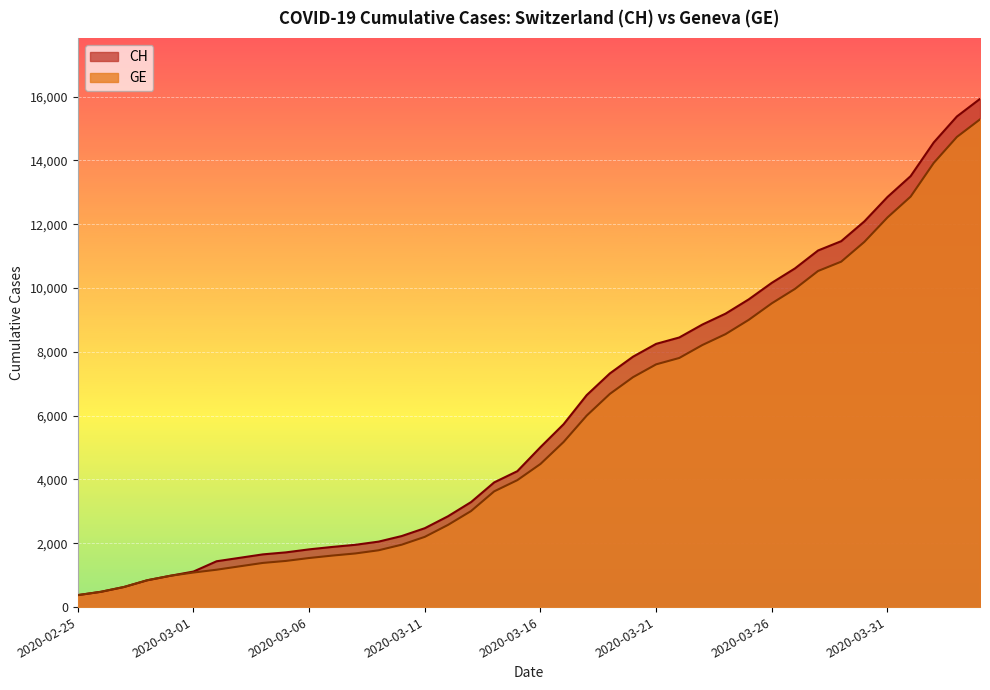

True or false: CH has more than 1 interior local peaks.

False